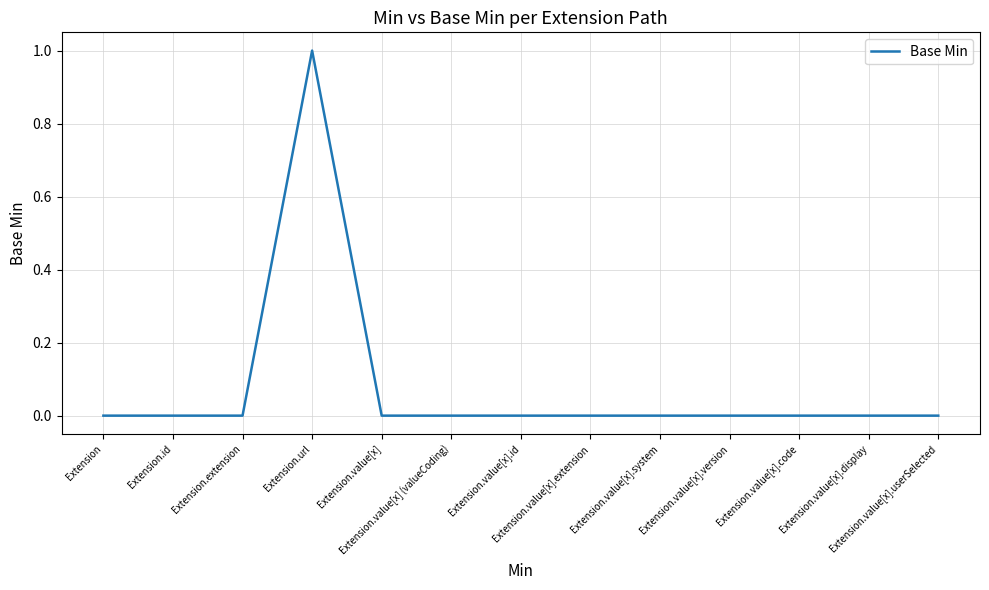

Does the chart display data point markers on the line(s)?

No